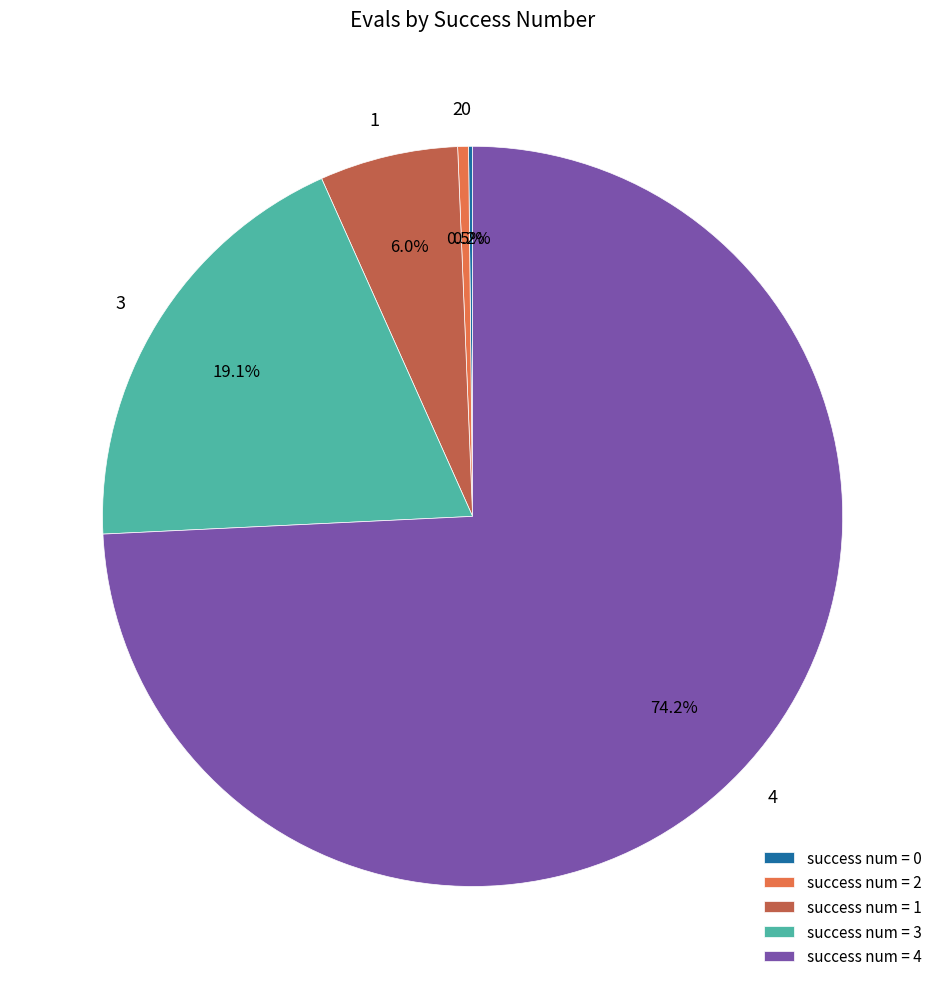

To the nearest percent, what is the difference between the largest and smallest slice percentages?

74%